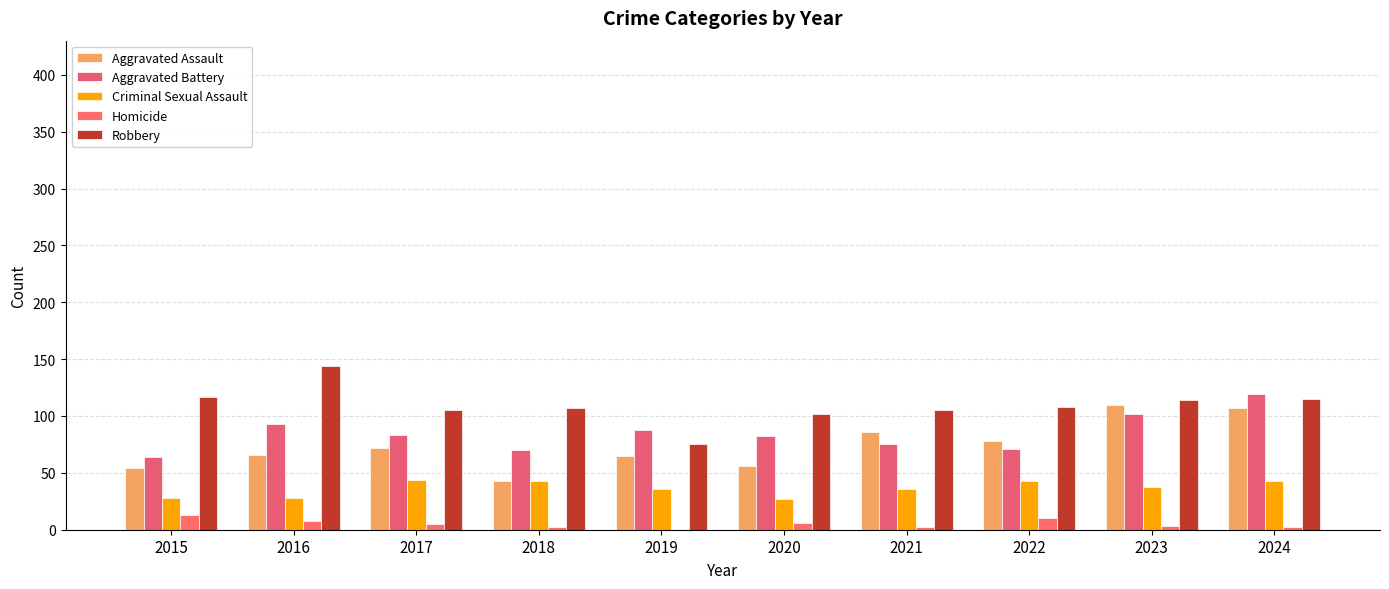

Rank the series at 2024 from highest to lowest value.

Aggravated Battery, Robbery, Aggravated Assault, Criminal Sexual Assault, Homicide